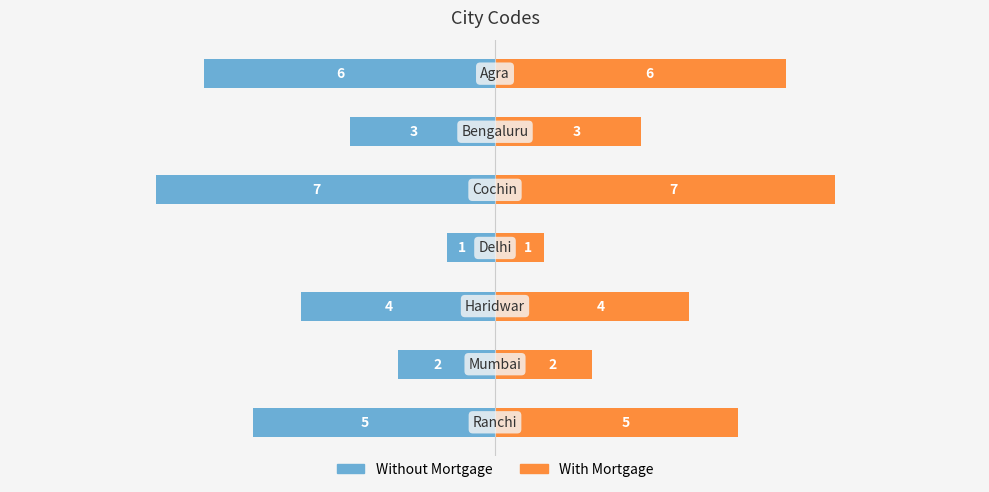

At −7.5, list the series in order from smallest to largest.

Without Mortgage, With Mortgage